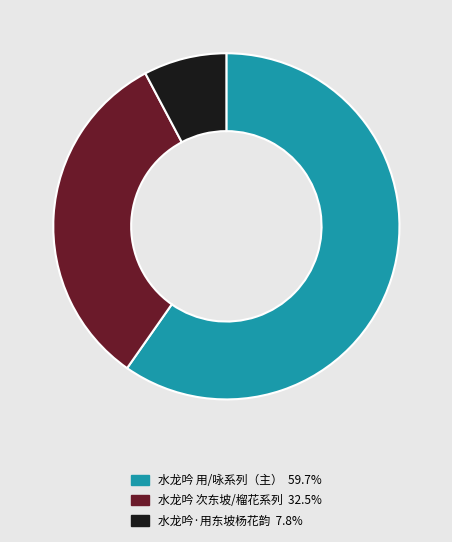

Does 水龙吟 用/咏系列（主） 59.7% represent more than half of the total?

Yes